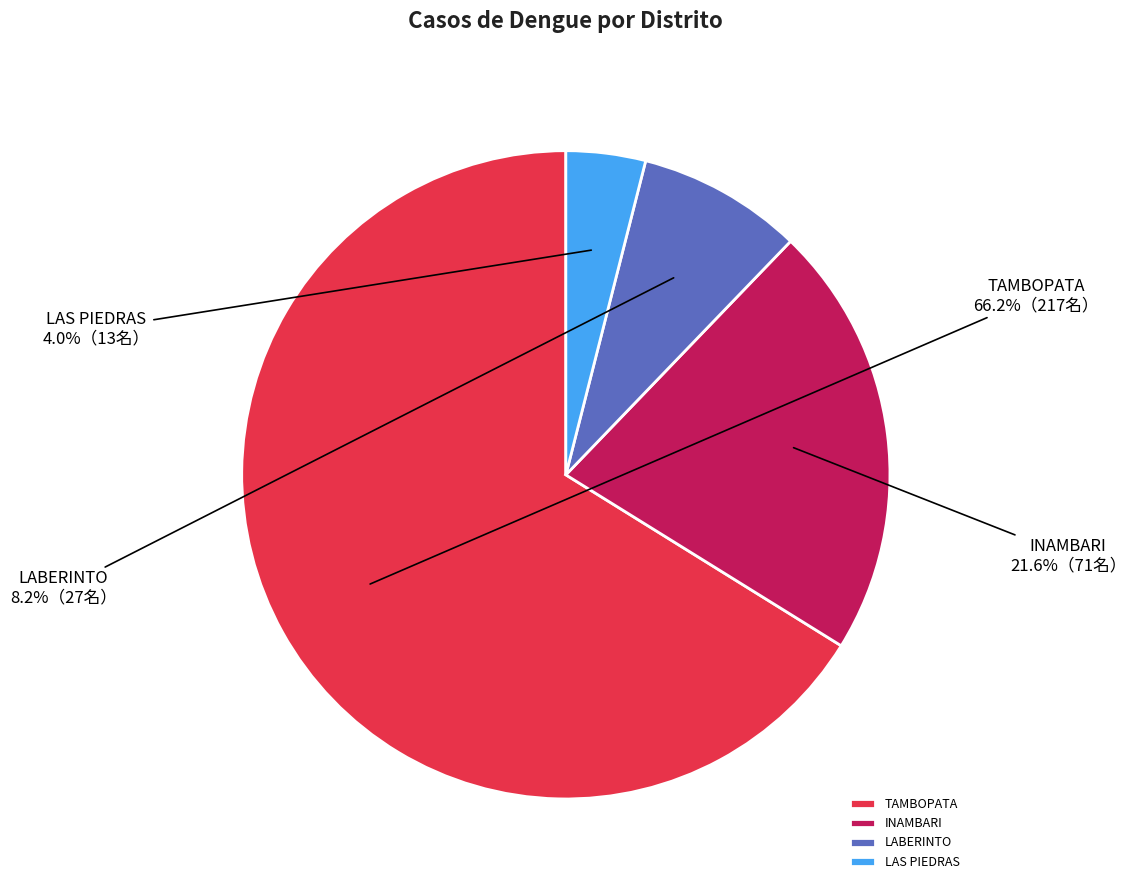

To the nearest percent, what is the combined percentage of LABERINTO and INAMBARI?

30%